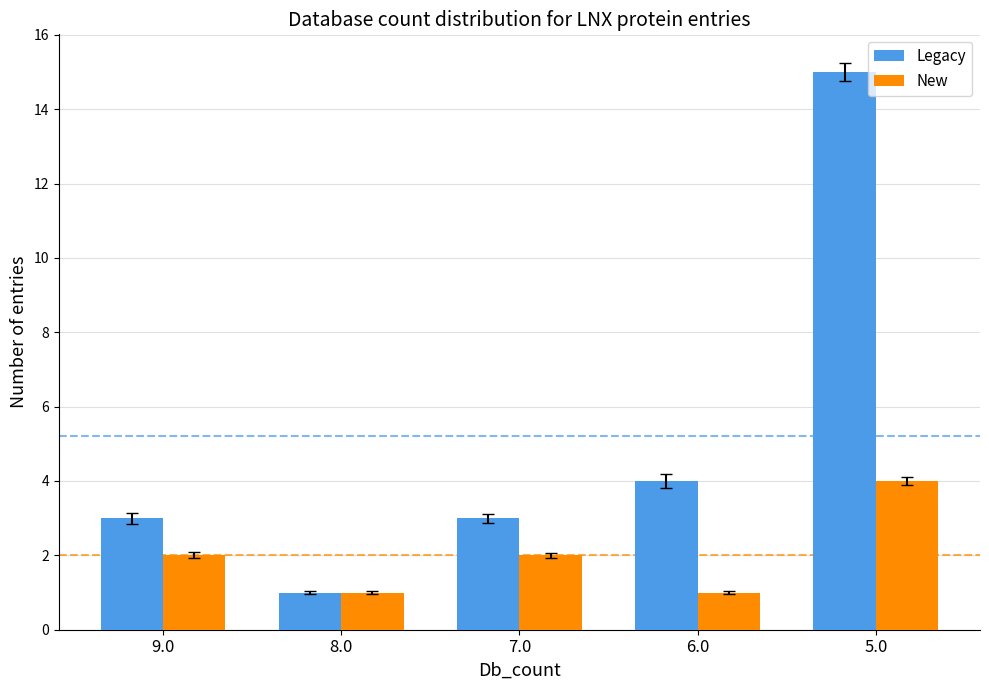

Is it true that Legacy equals 1 at 8.0?

True